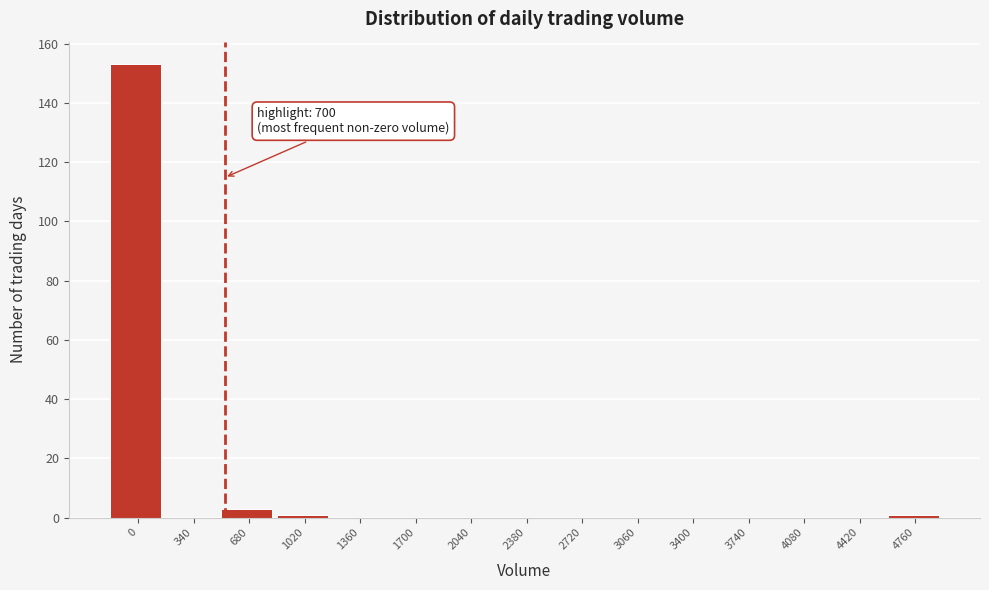

Reading left to right, list all the values displayed in this chart.

0=153	340=0	680=3	1020=1	1360=0	1700=0	2040=0	2380=0	2720=0	3060=0	3400=0	3740=0	4080=0	4420=0	4760=1